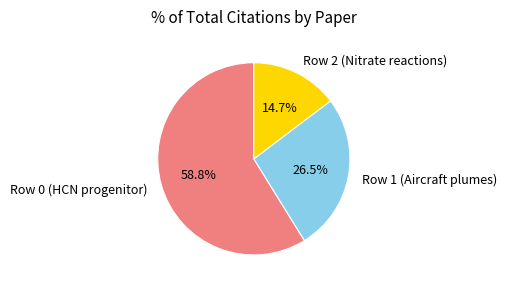

Which slice is the smallest?

Row 2 (Nitrate reactions)